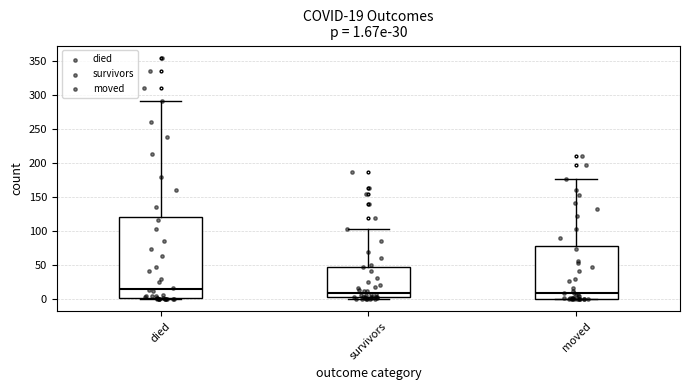

Which box's median line is the highest?

died